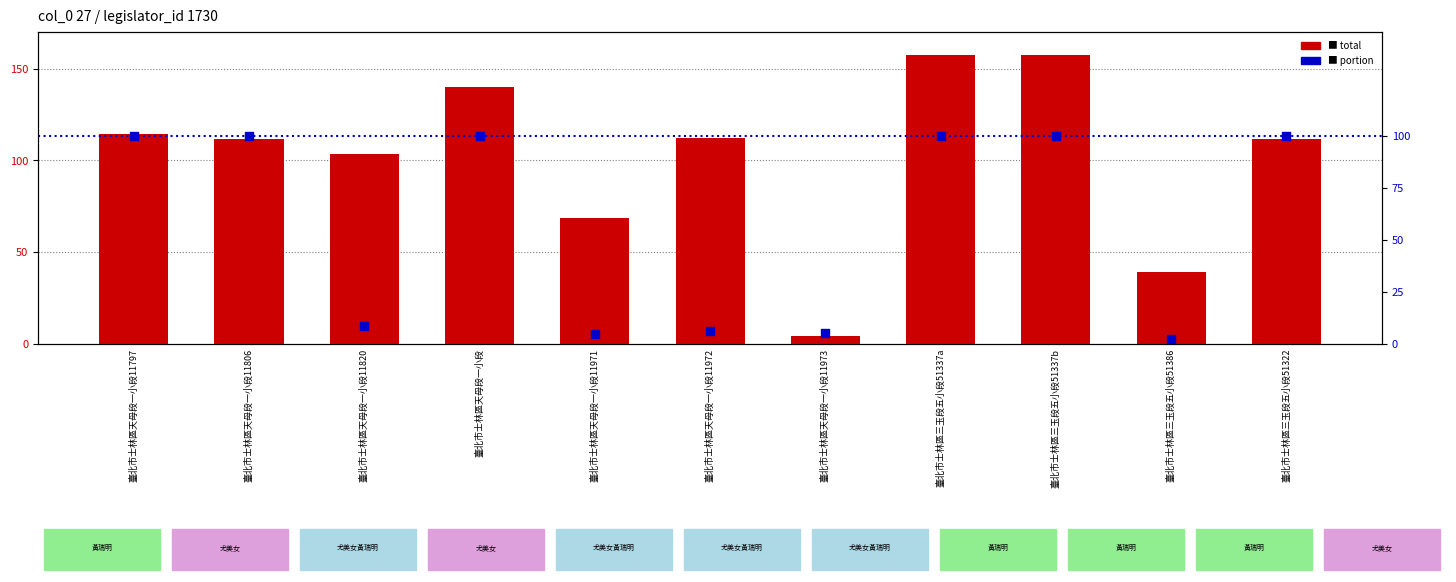

At how many categories does at least one series exceed 40?

9